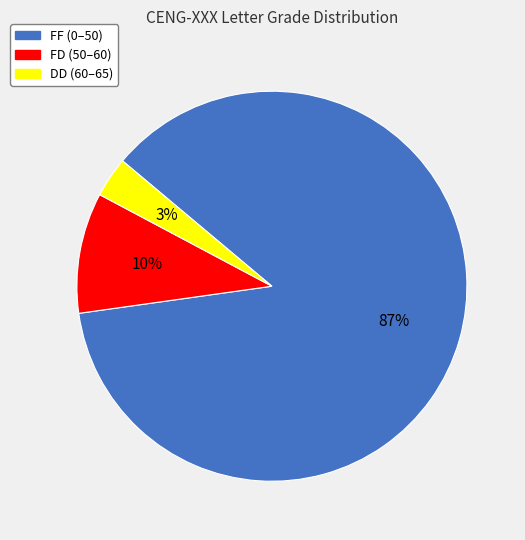

What is the ratio of the value at FD to the value at FF?

0.1